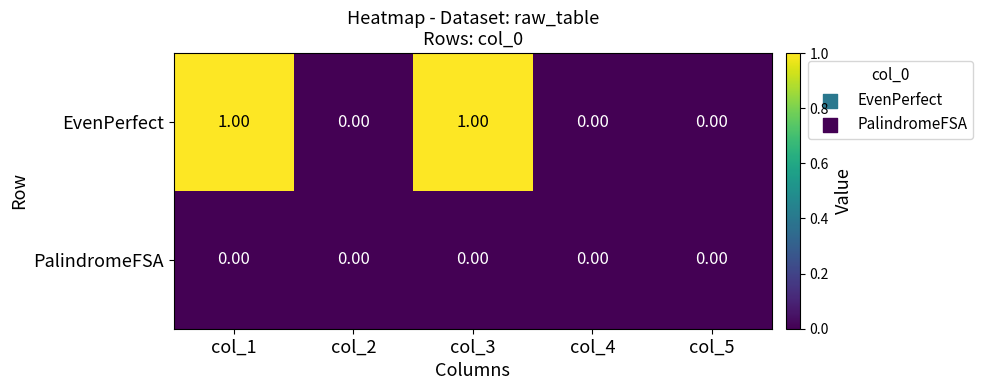

Between col_1 and col_2, which series saw the biggest shift?

EvenPerfect